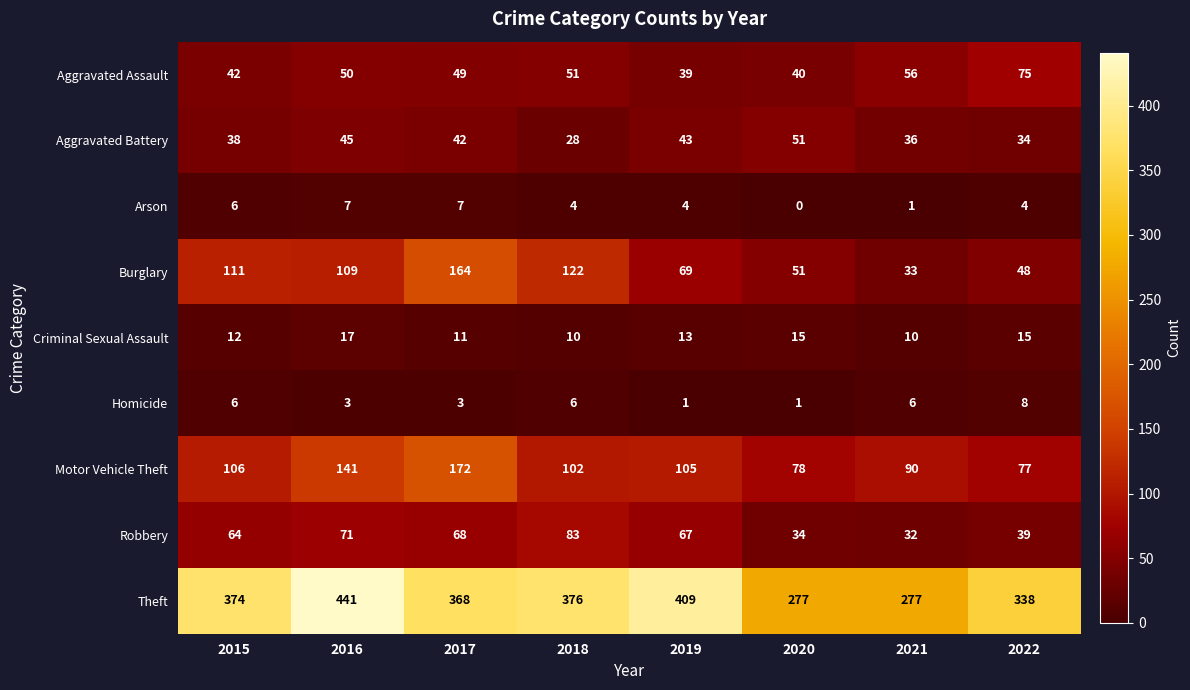

What is the spread (max minus min) of values at 2021?

276